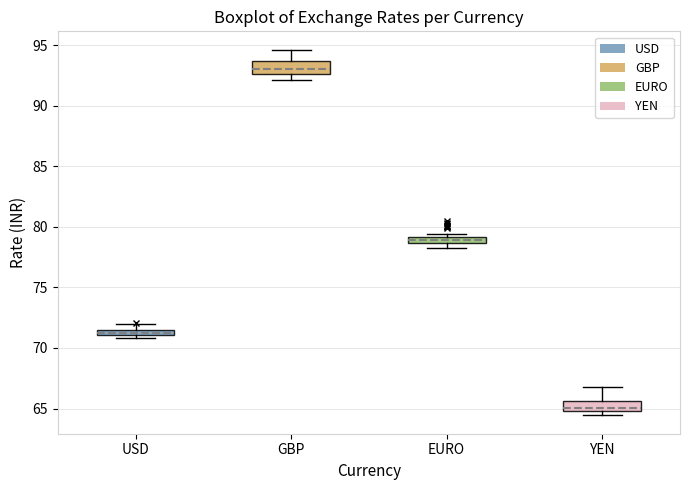

Where is the lower edge of the box for EURO on the y-axis? The values are not printed on the chart, so give them approximately, as read against the axis.

78.5